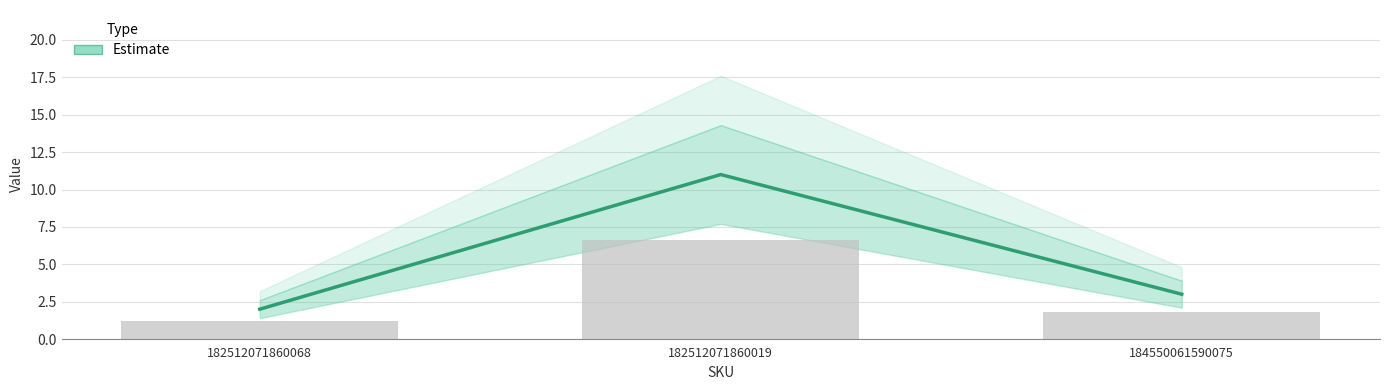

How many values exceed 3?

1